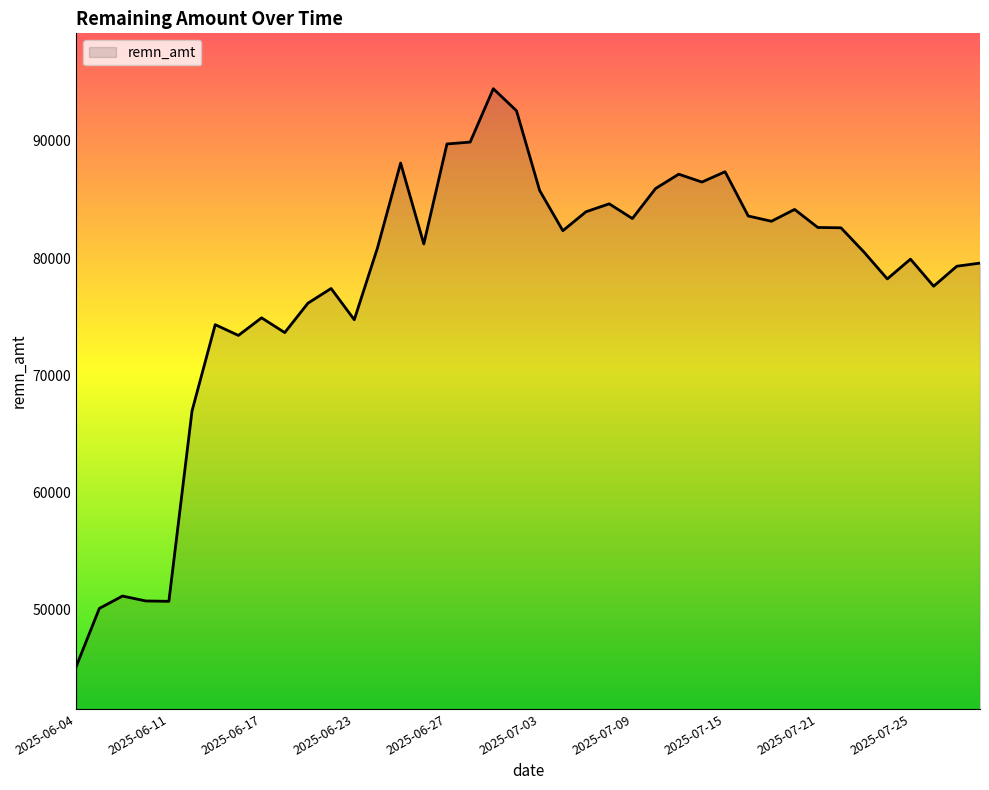

What is the difference between the maximum and minimum values?

49274